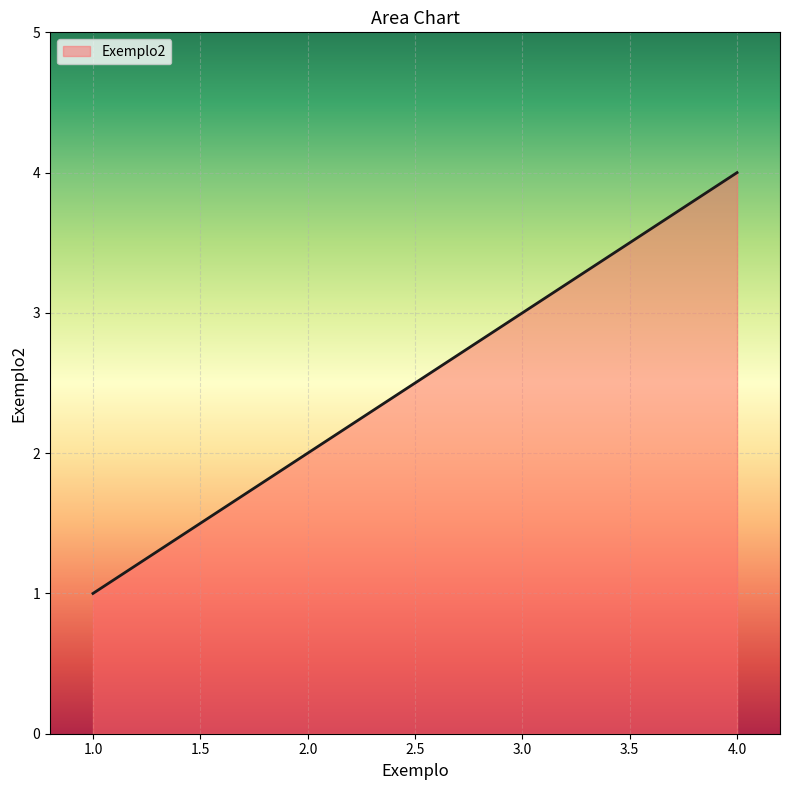

What is the ratio of the value at 3.0 to the value at 2.0?

1.5